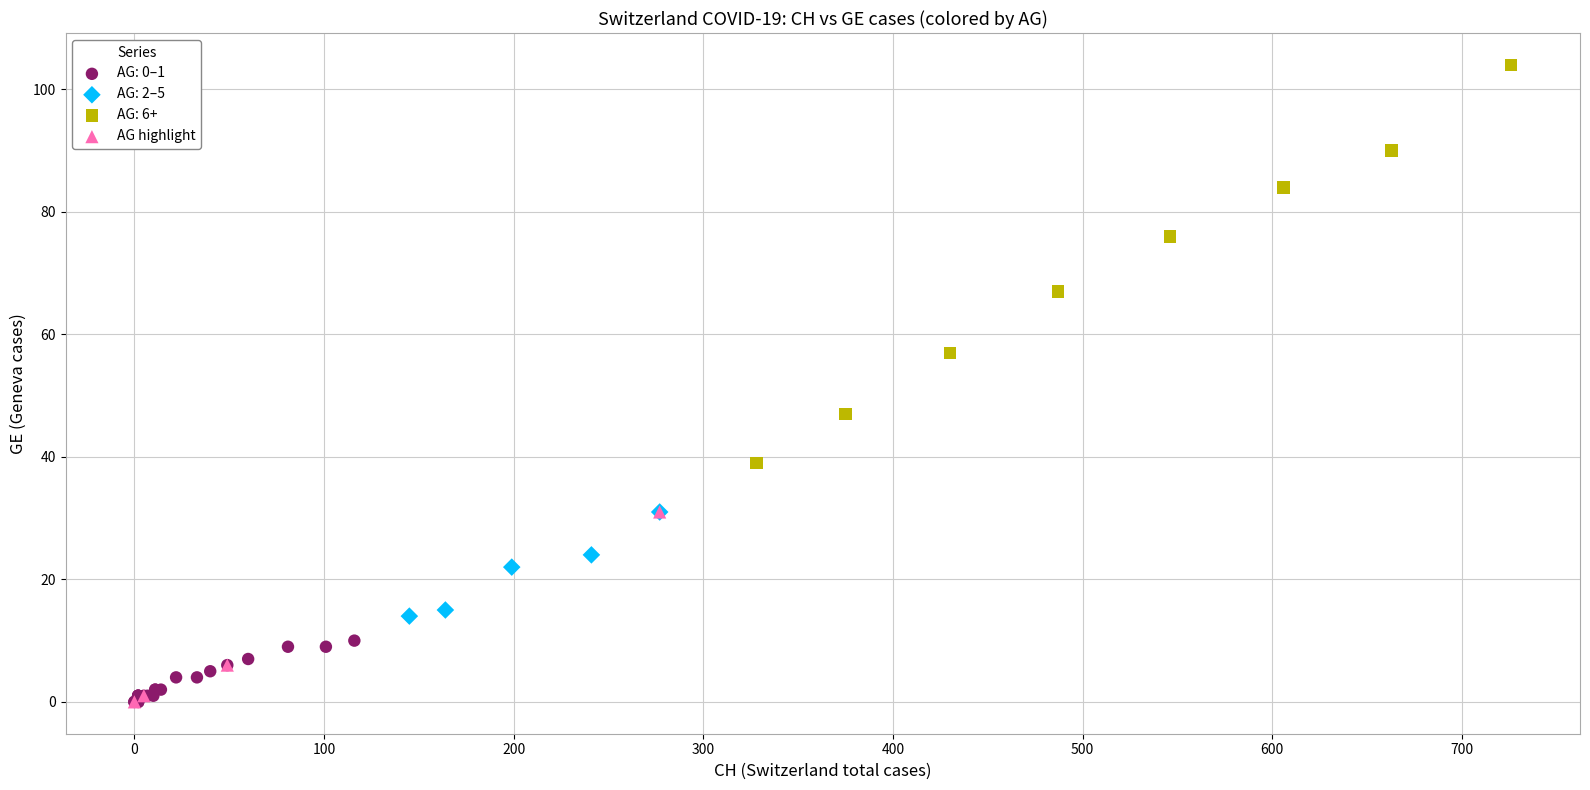

Which series has the largest Y range (max minus min)?

AG: 6+